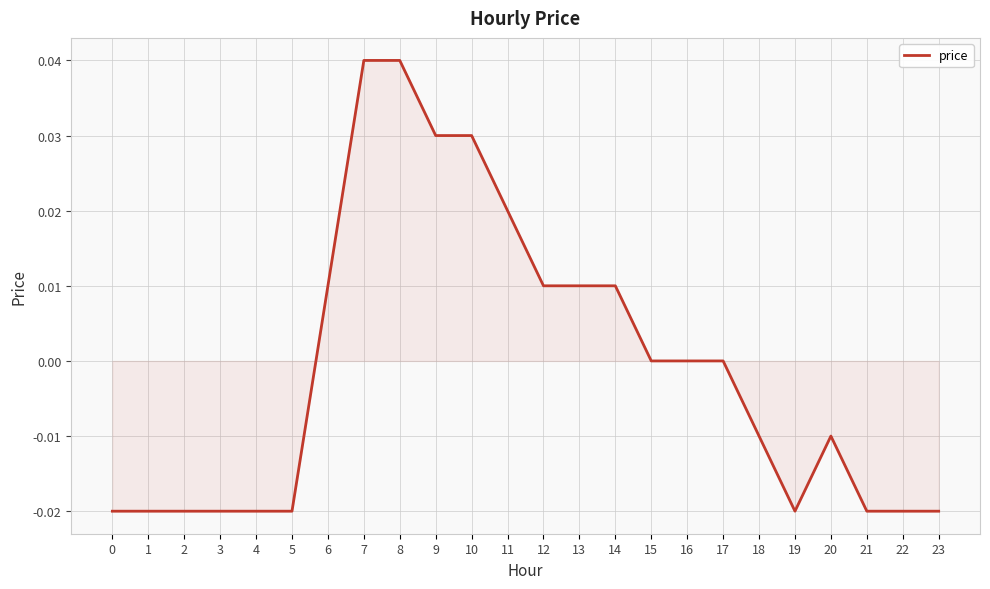

True or false: the data shows -0.0 at 4.

True